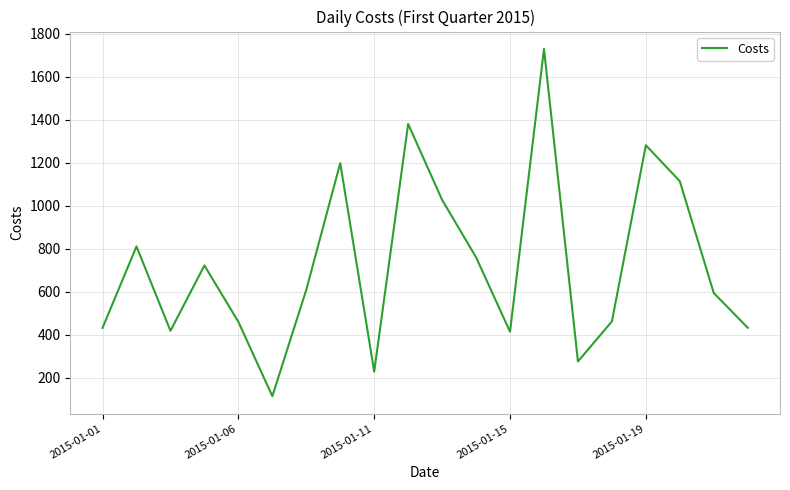

What is the difference between the maximum and minimum values?

1614.3